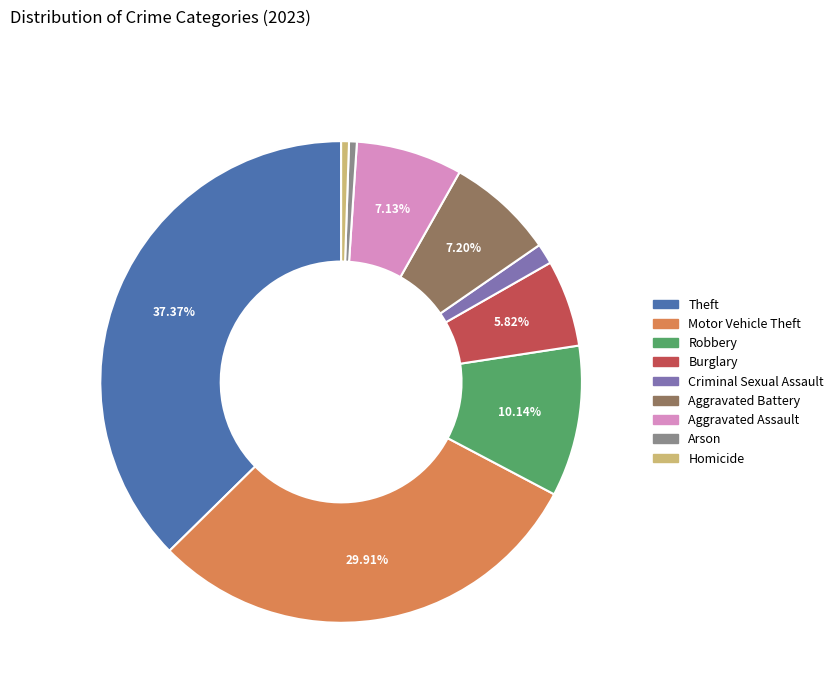

What is the largest slice in the pie chart?

Theft